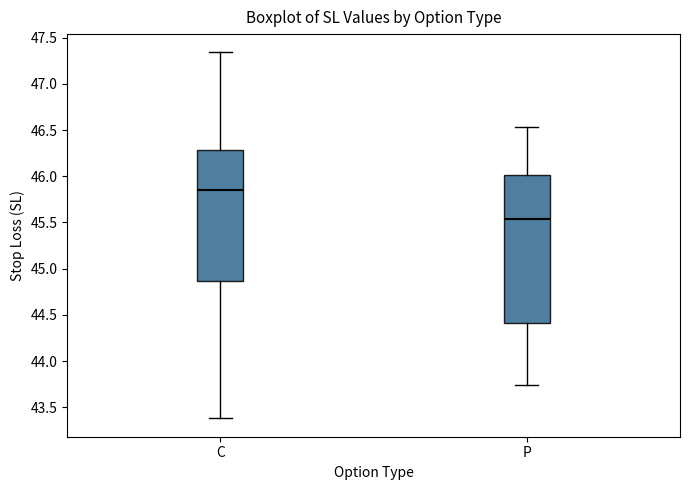

Reading left to right, transcribe this box plot: for each box, give where its median line is, the range the box spans, and where its two whiskers end, as read against the y-axis. The values are not printed on the chart, so give them approximately, as read against the axis.

C: median 45.85, box 44.85 to 46.30, whiskers 43.40 to 47.35
P: median 45.55, box 44.40 to 46.00, whiskers 43.75 to 46.55